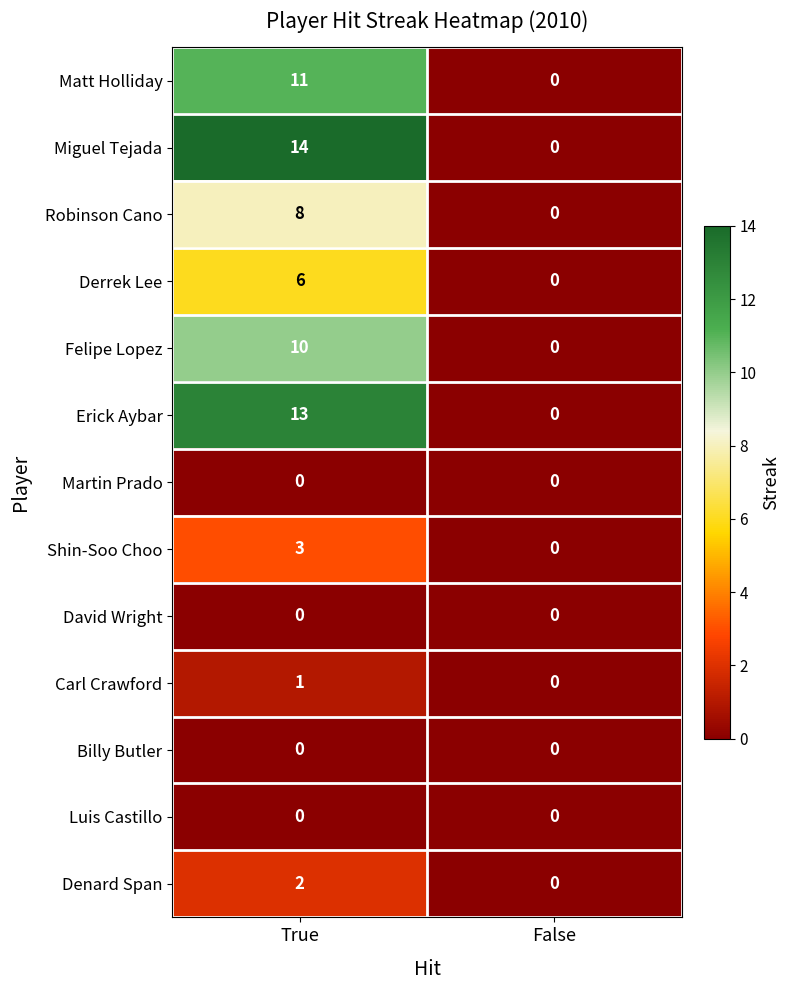

At which label is Shin-Soo Choo closest to 1?

False